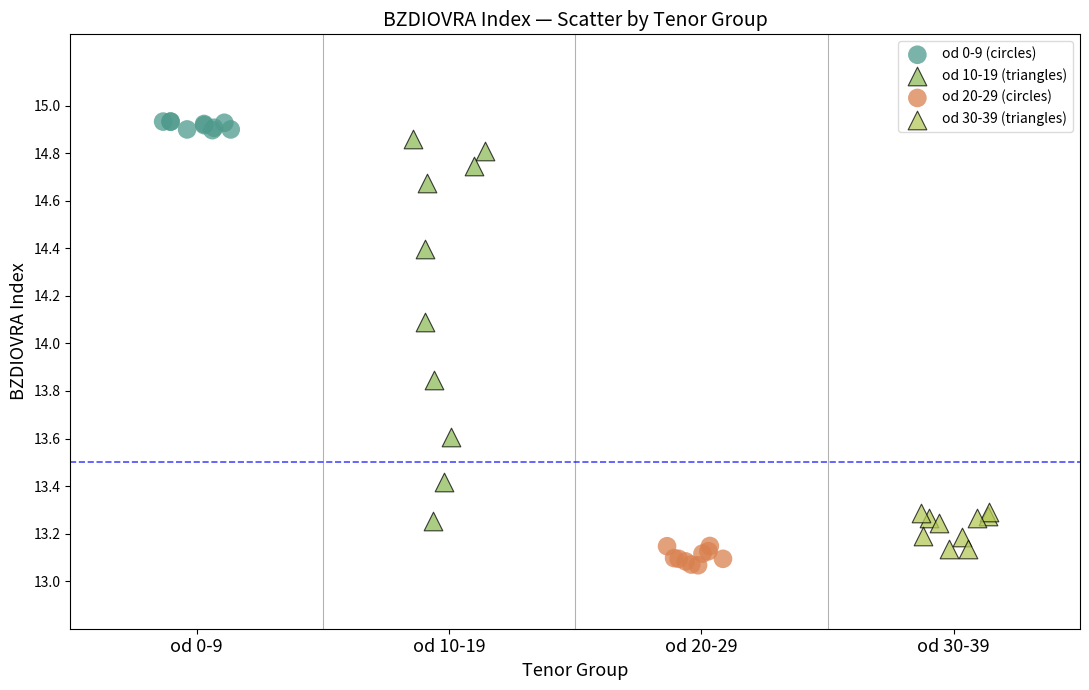

Which series has the widest spread of Y values?

od 10-19 (triangles)